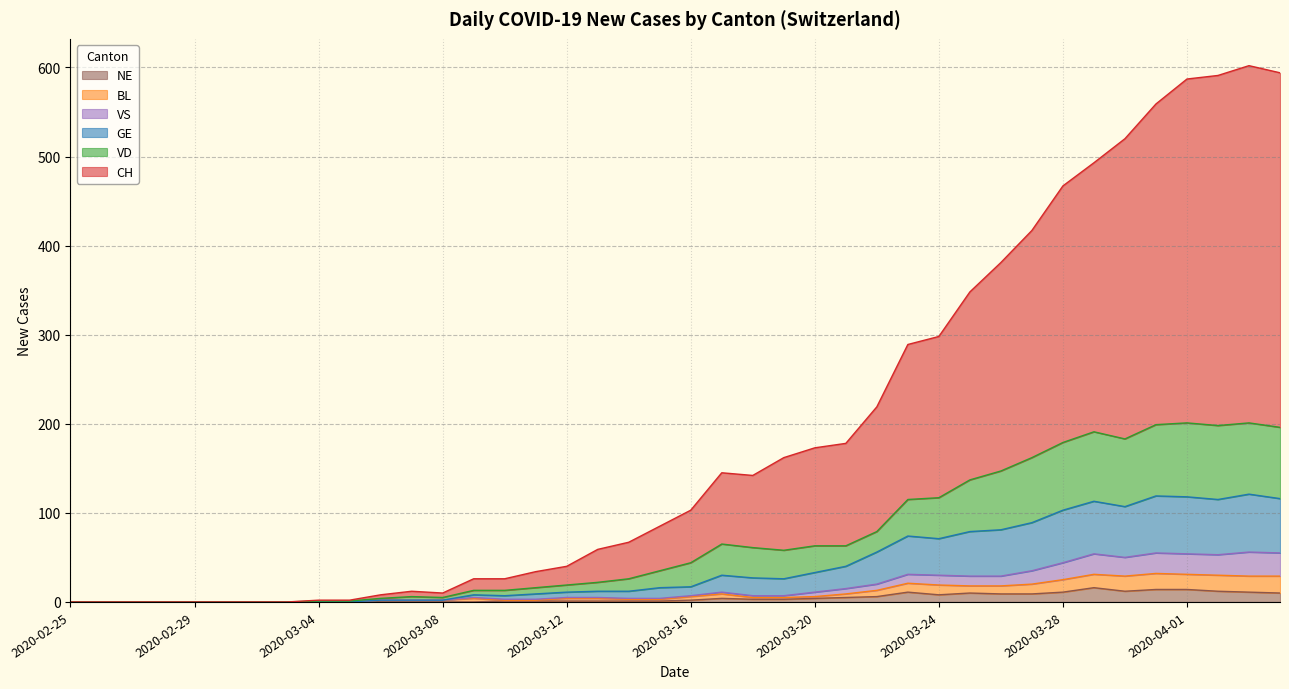

True or false: GE and BL intersect in this chart.

False